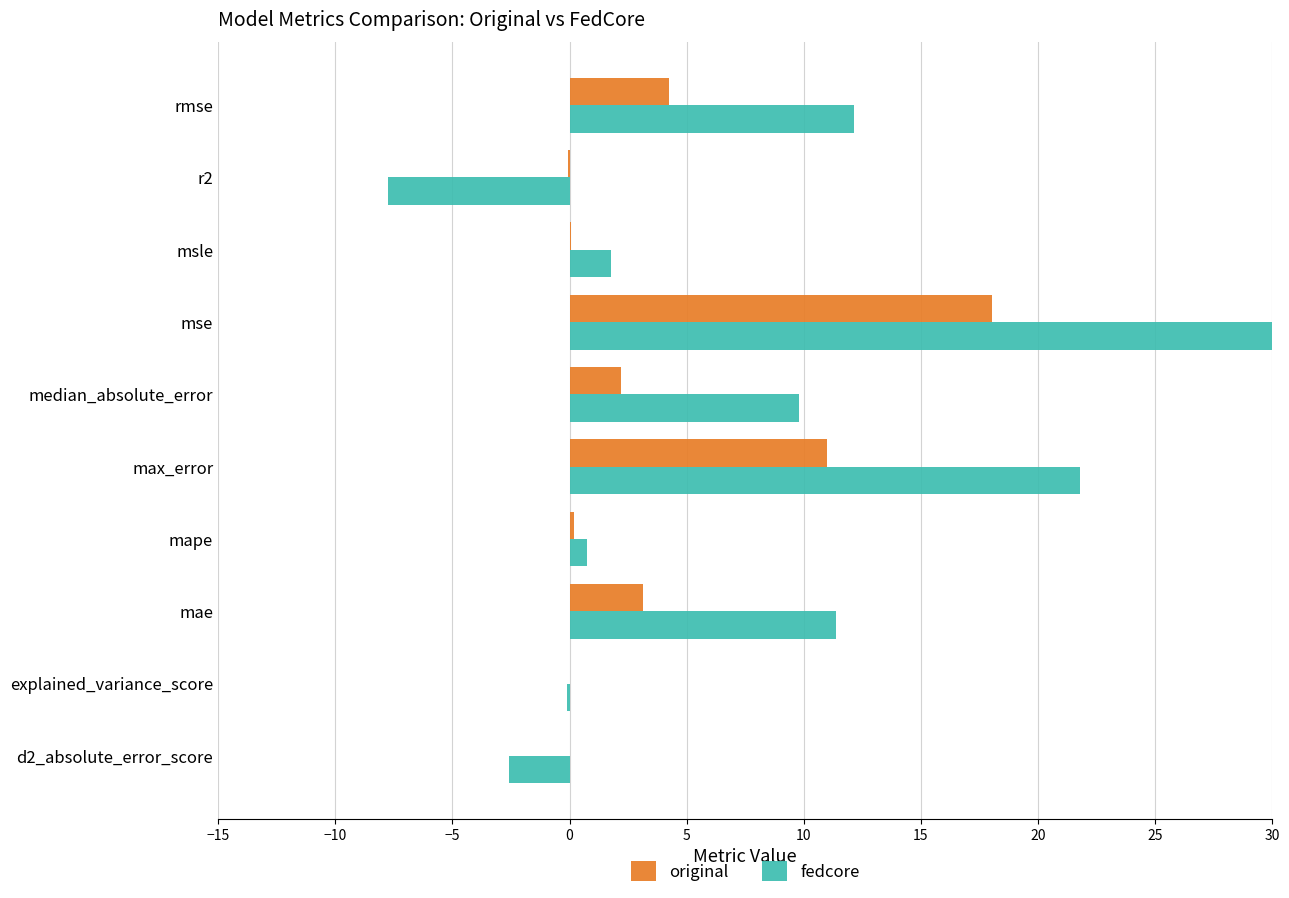

What is the value of the fedcore bar at the 10th from the left?

12.2